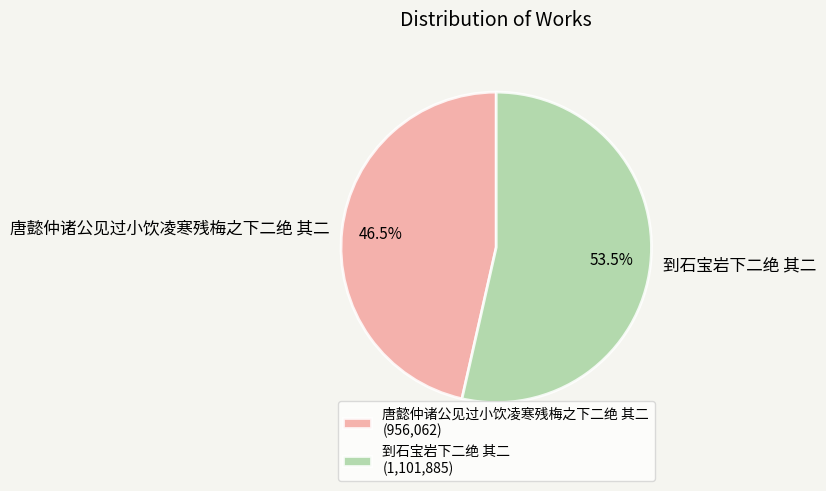

What percentage is NOT represented by 到石宝岩下二绝 其二?

46.5%